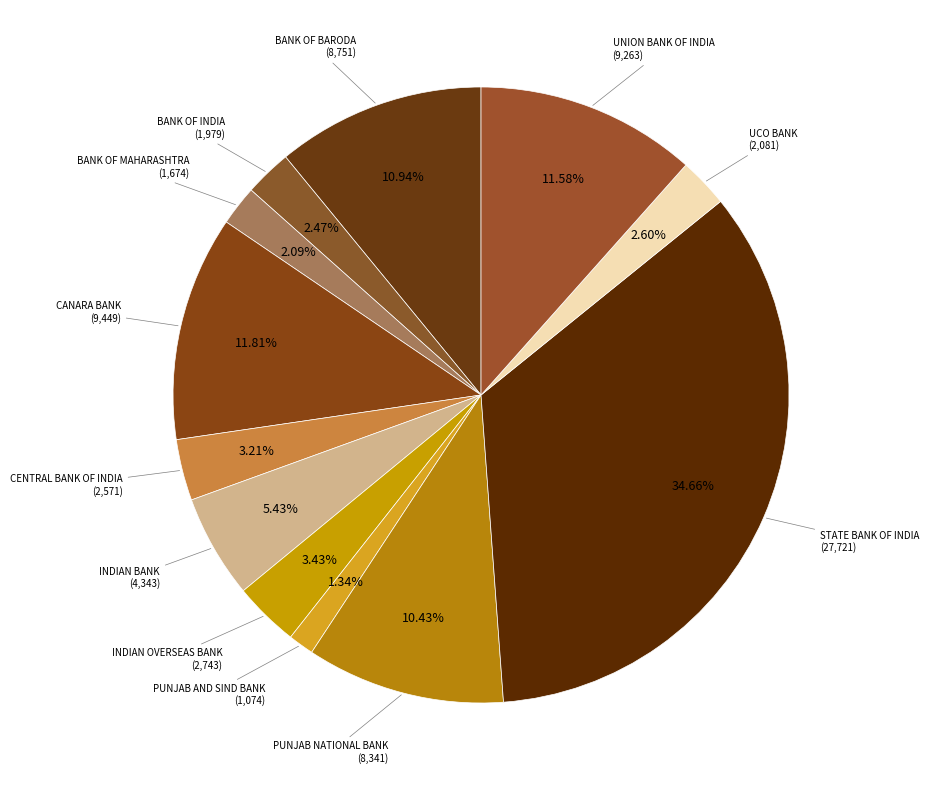

Is there a majority slice in this chart?

No